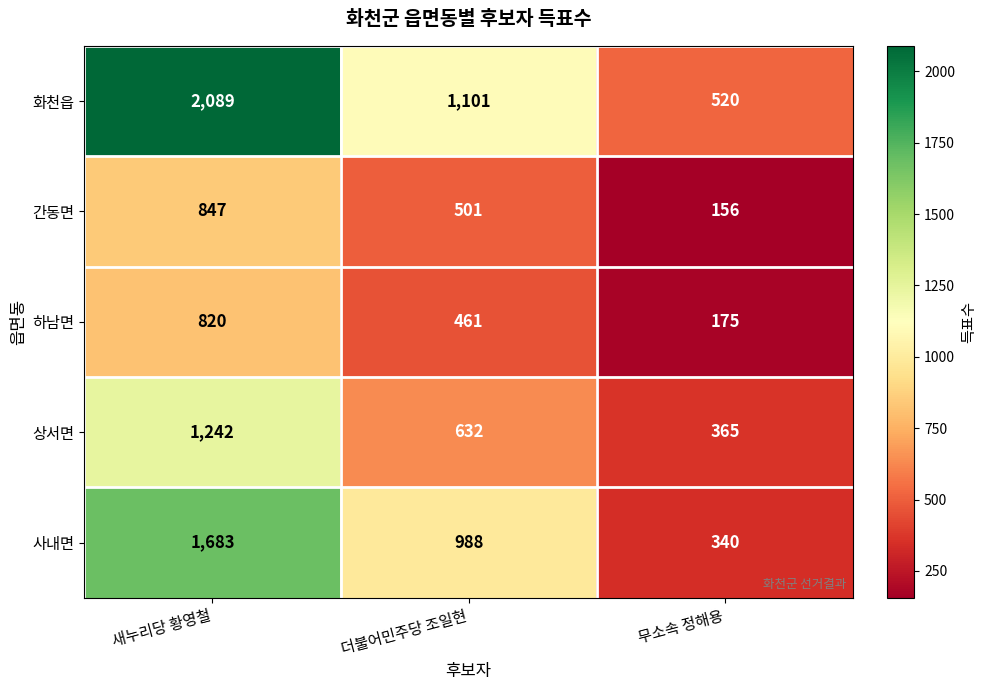

What is the difference between the maximum and minimum values in the 간동면 series?

691